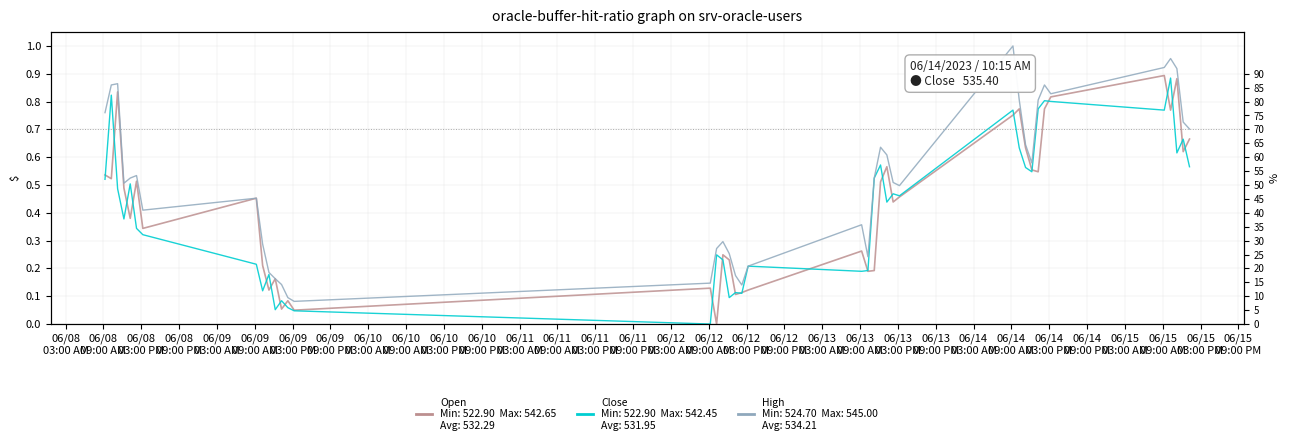

Rank the series by their maximum value, from lowest to highest.

Close, Open, High